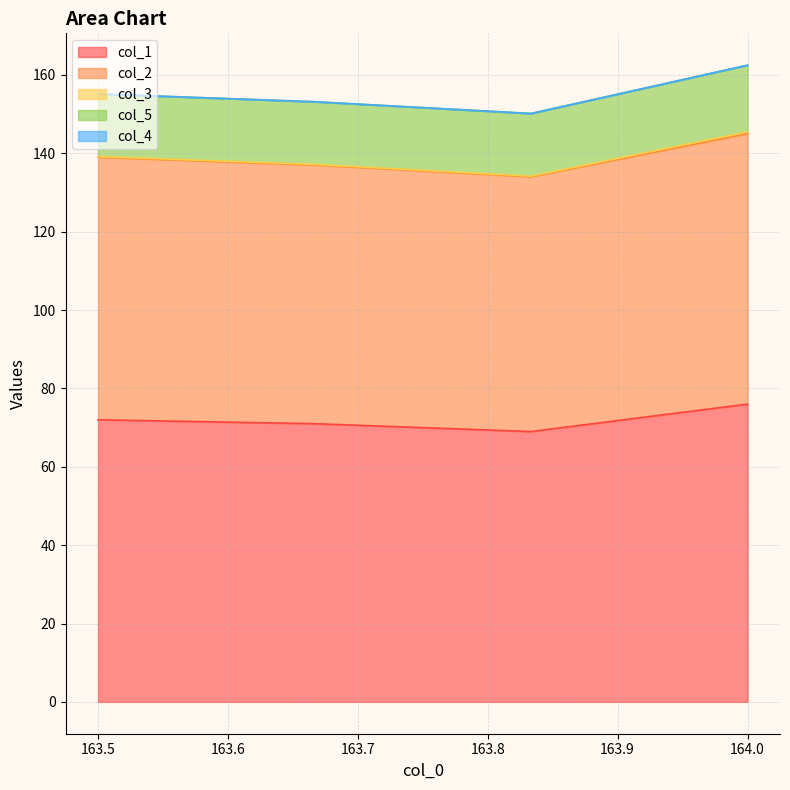

True or false: col_3 and col_4 cross at least once.

False